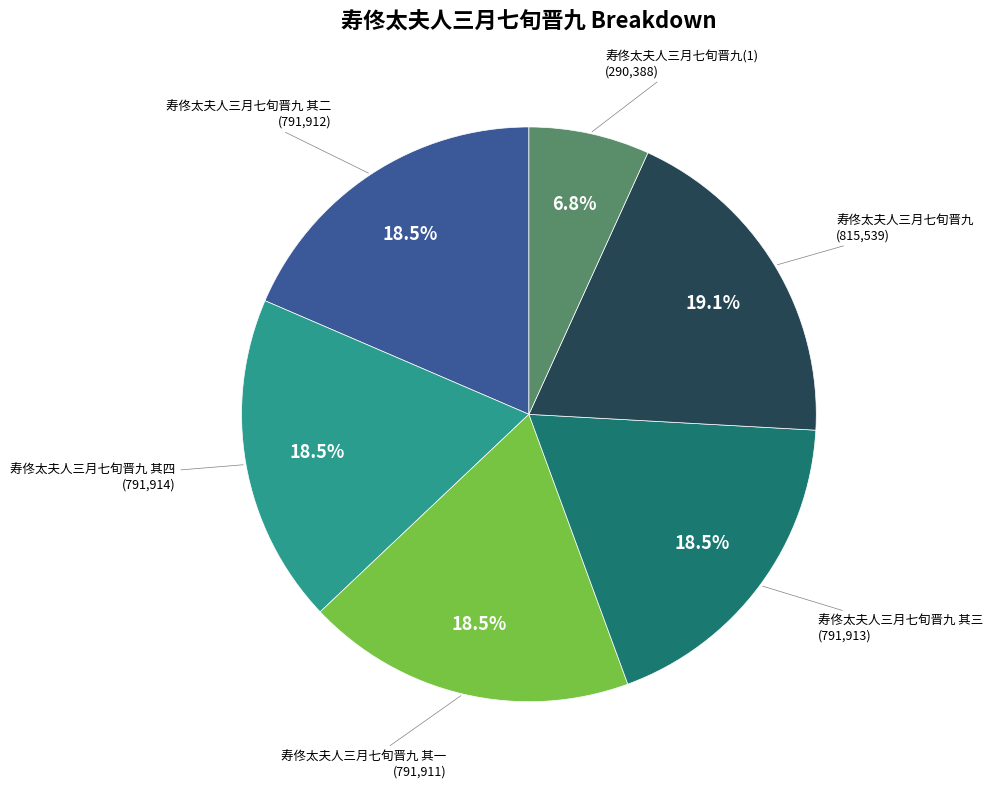

Is there a majority slice in this chart?

No